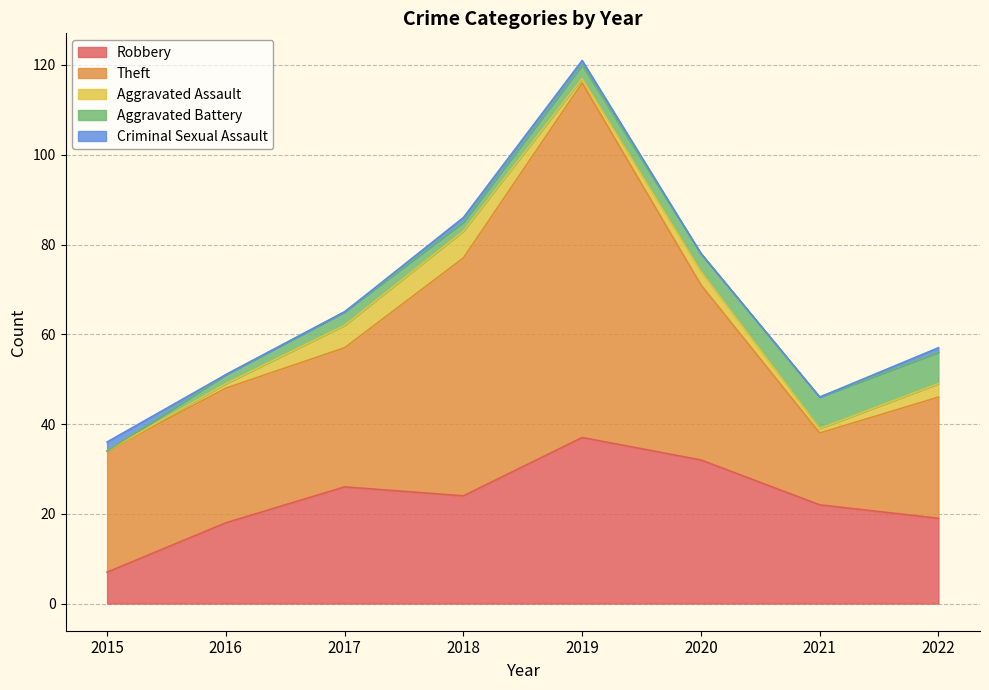

The Theft series shows 16 at 2016. True or false?

False